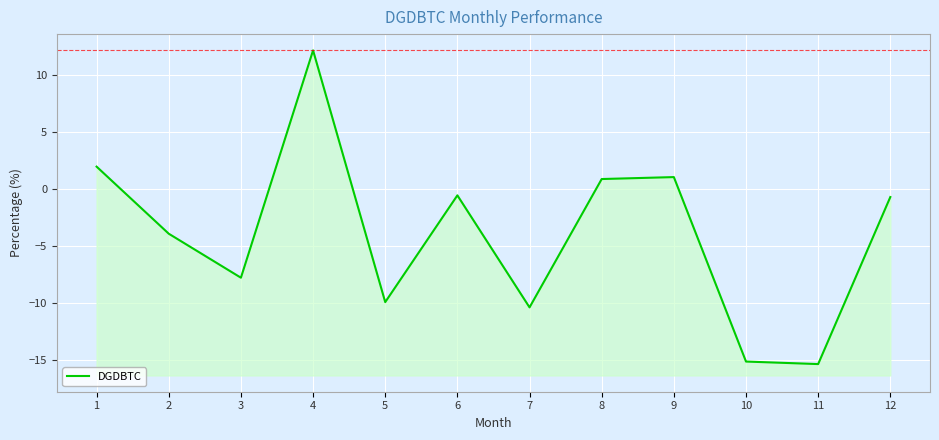

What is the sum of the values at 3 and 10?

-22.9